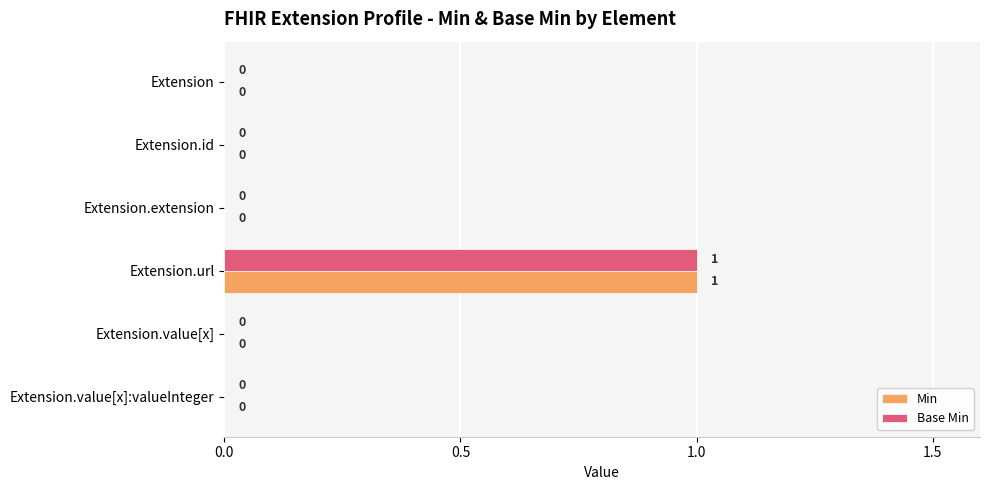

How many Min values are between 0 and 1?

6